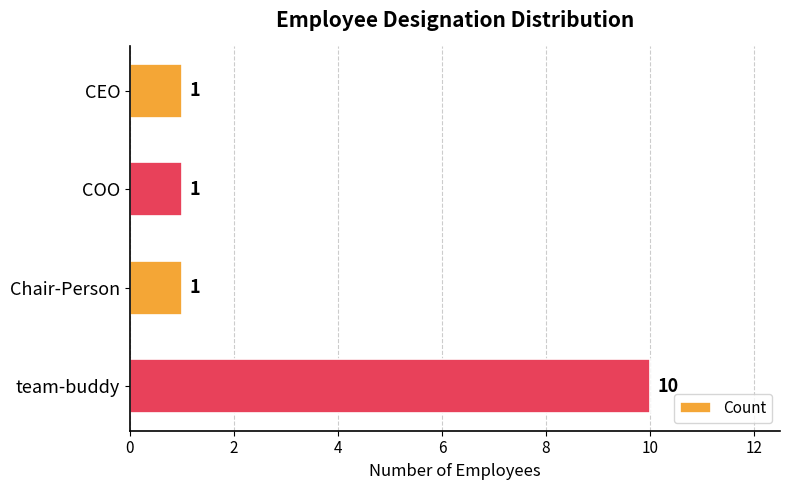

True or false: the data shows 6 at team-buddy.

False